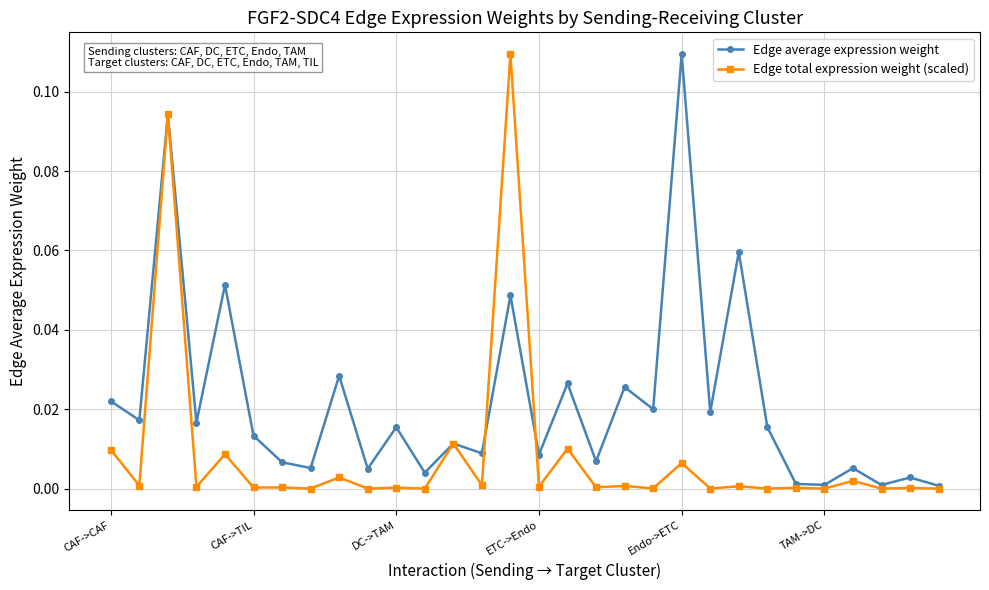

True or false: Edge total expression weight (scaled) has more than 2 points higher than both neighbors.

True